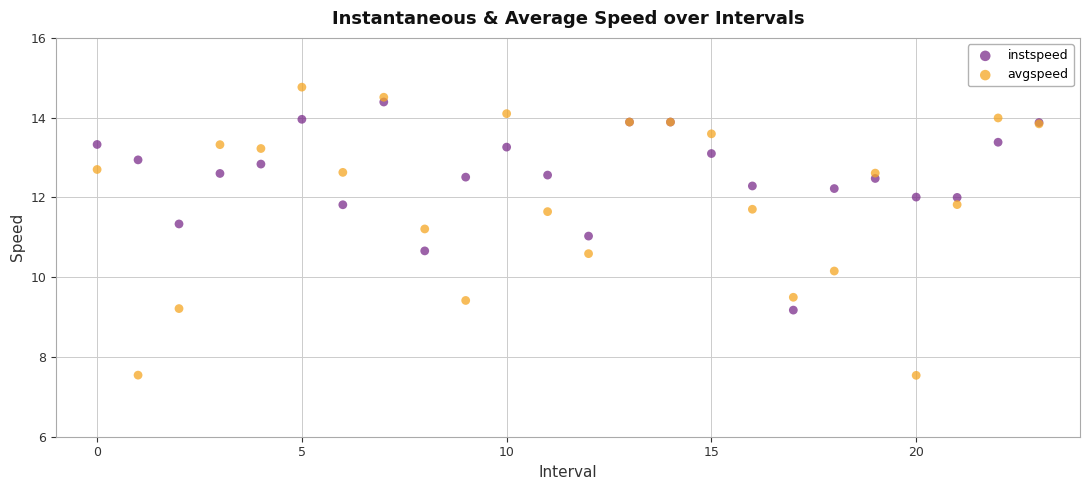

Which series reaches the minimum Y coordinate?

avgspeed